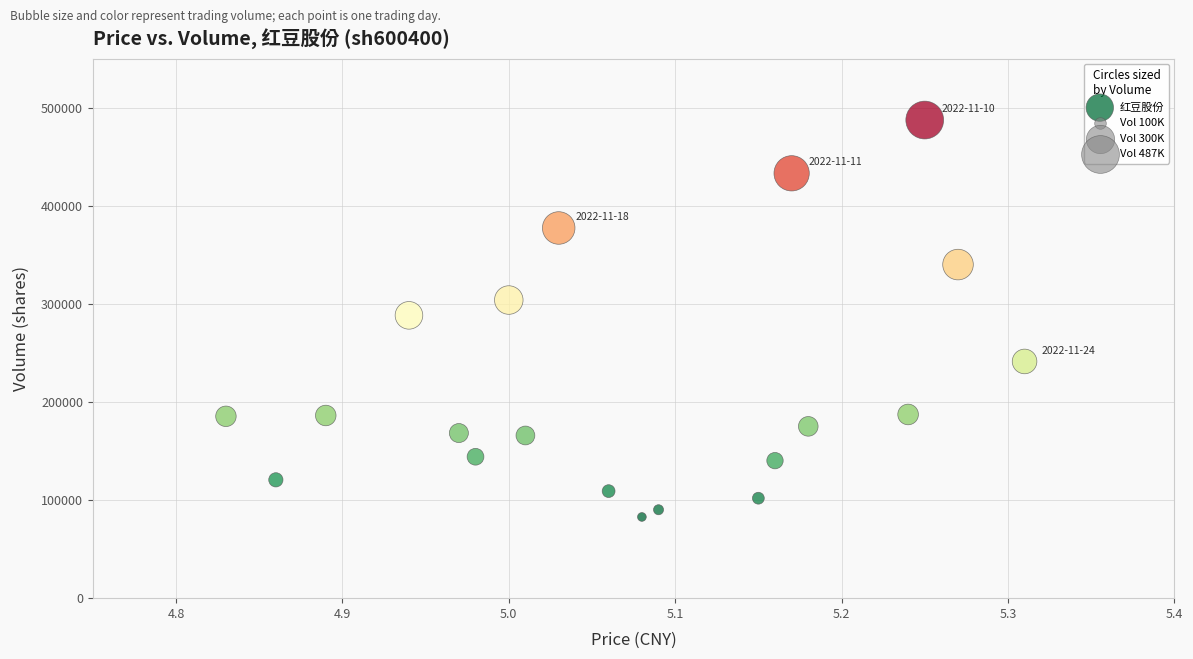

What is the range of Y values (max minus min)?

404603